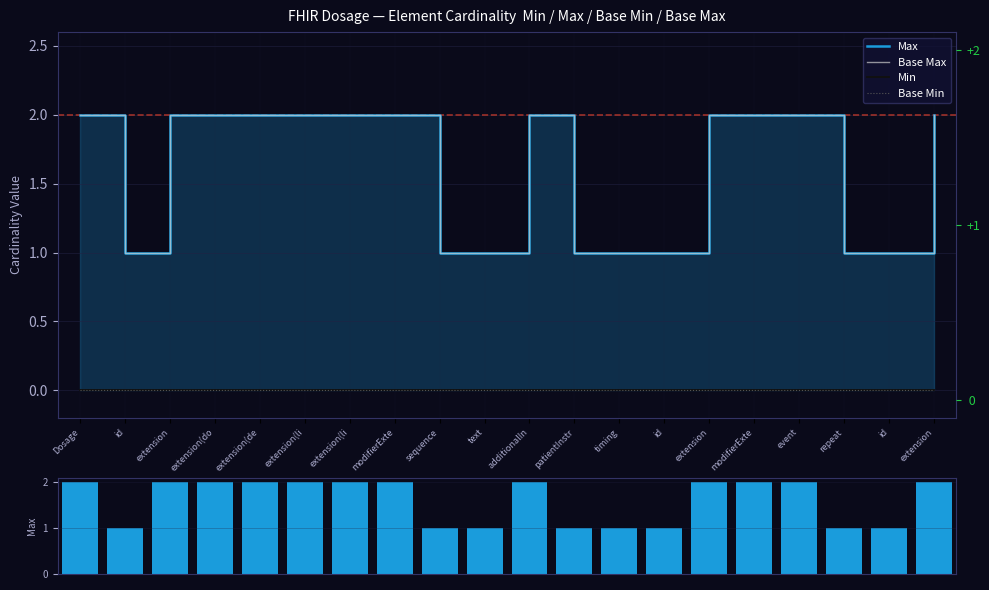

What is the sum of all Max values?

32